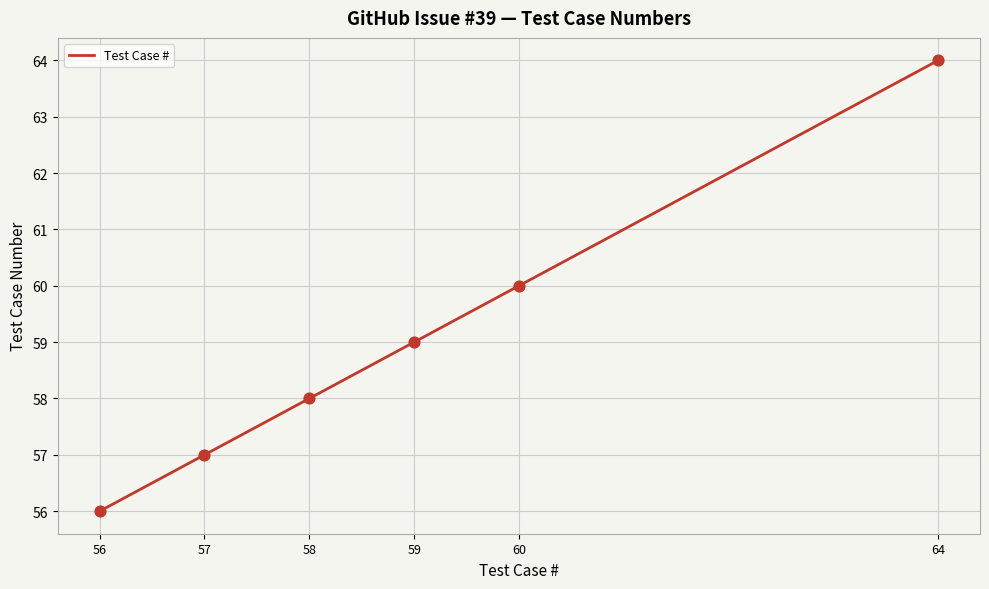

What is the ratio of the value at 58 to the value at 56?

1.0